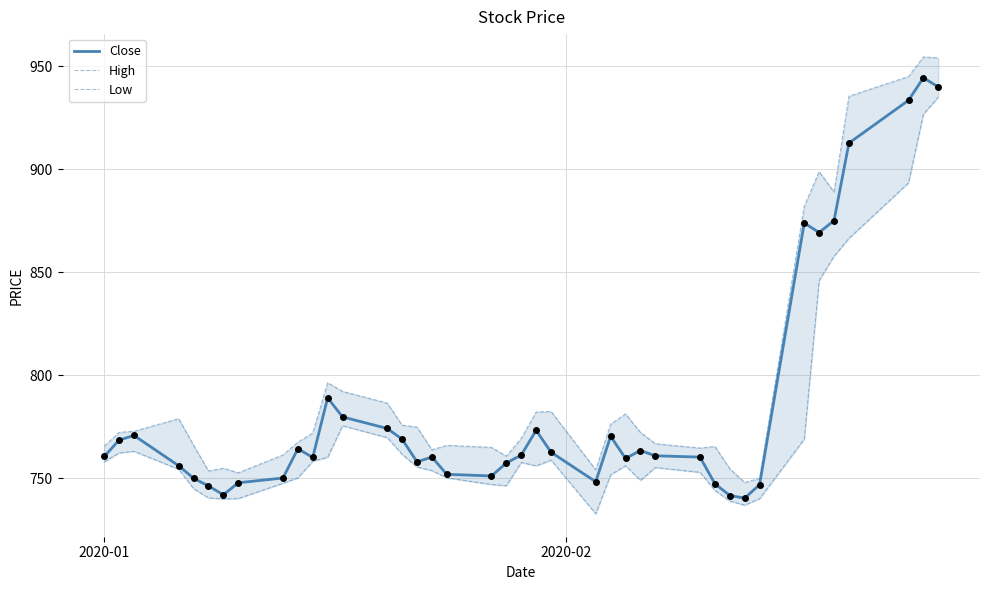

What are all the series names shown in the legend?

Close, High, Low